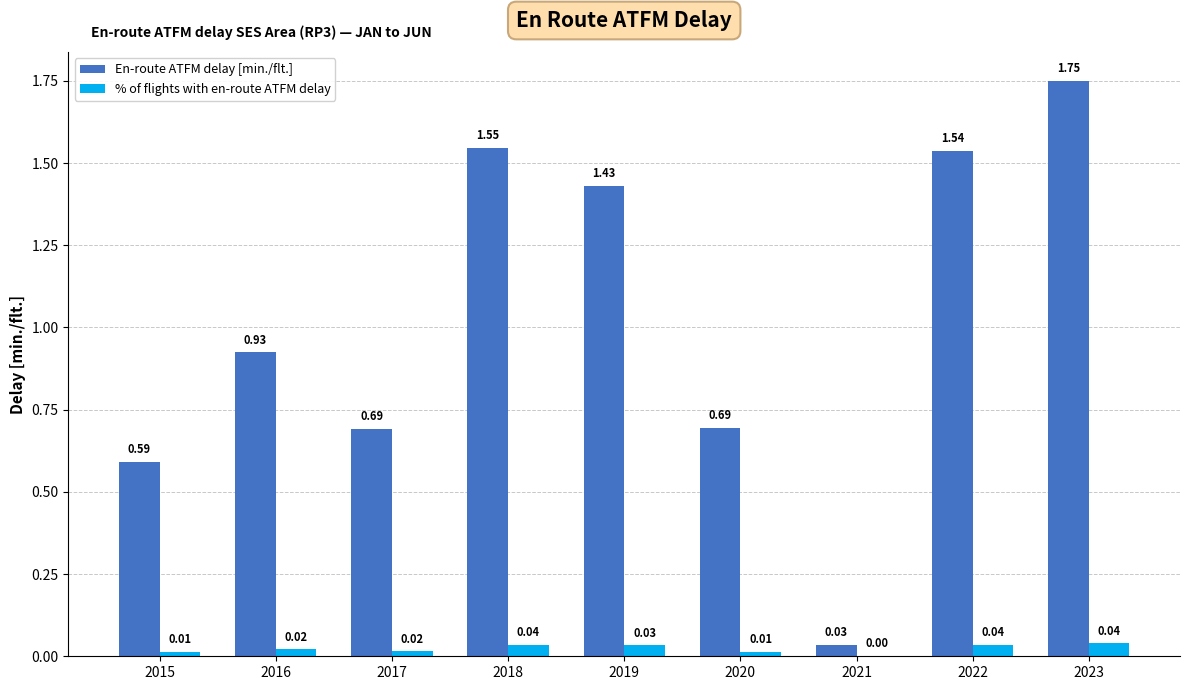

Between 2016 and 2021, which series saw the biggest shift?

En-route ATFM delay [min./flt.]